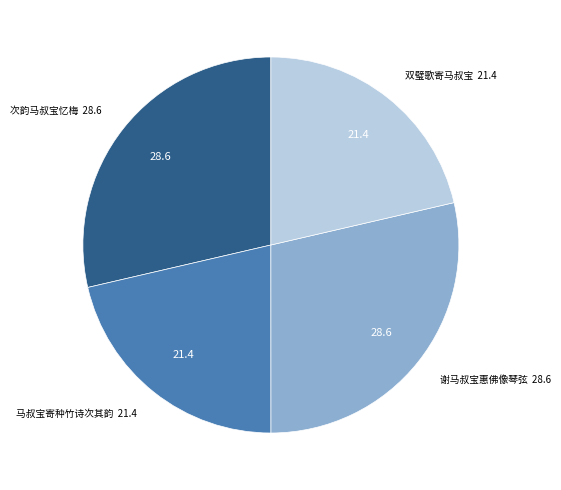

Is there any slice that represents more than half of the pie?

No